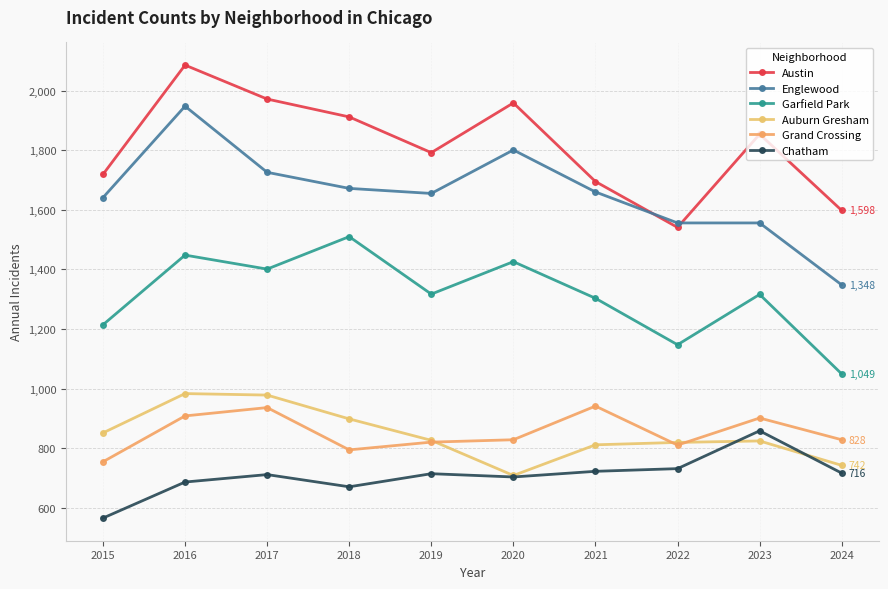

Does the chart display data point markers on the line(s)?

Yes